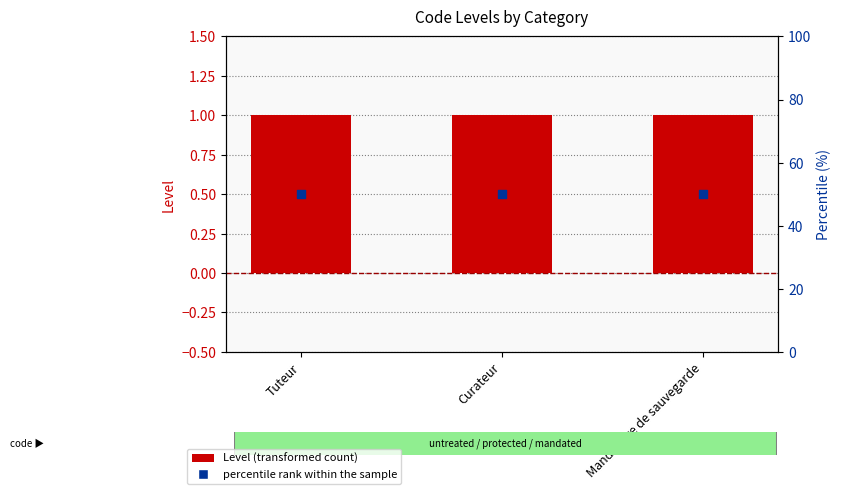

Which series contains the highest Y value?

percentile rank within the sample